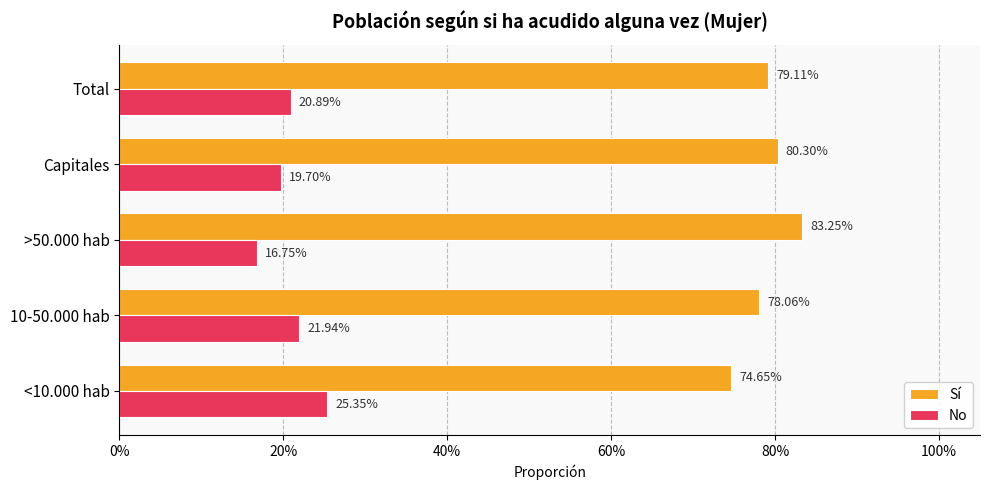

What is the average value of the No series?

0.2